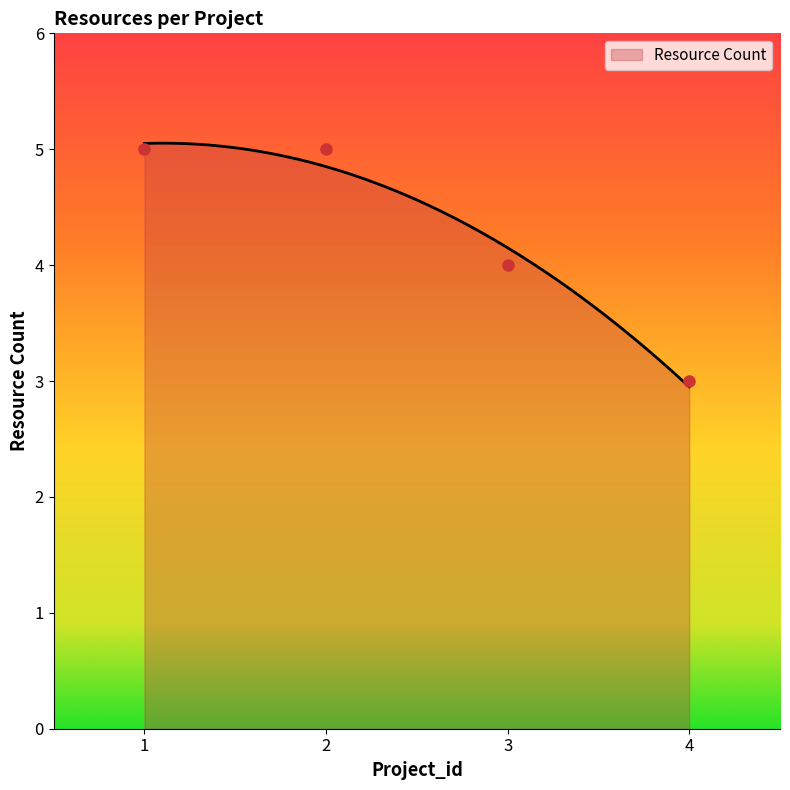

Reading left to right, extract all data points from this chart.

1=5	2=5	3=4	4=3